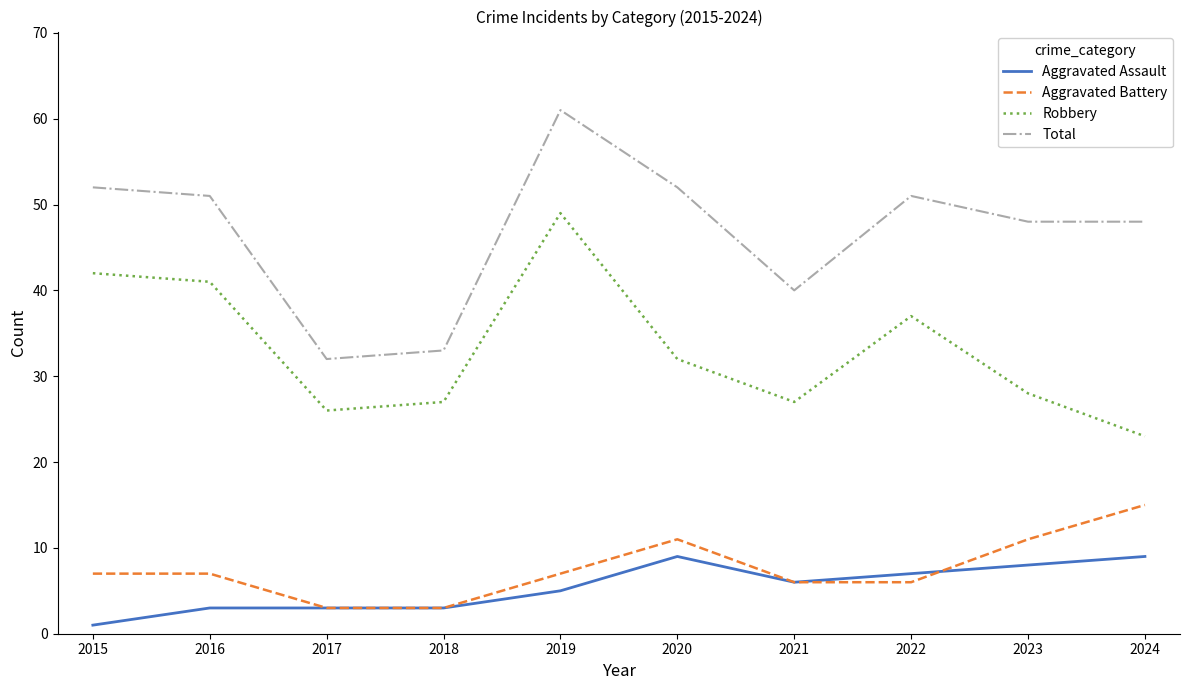

The Aggravated Assault series shows 5 at 2023. True or false?

False